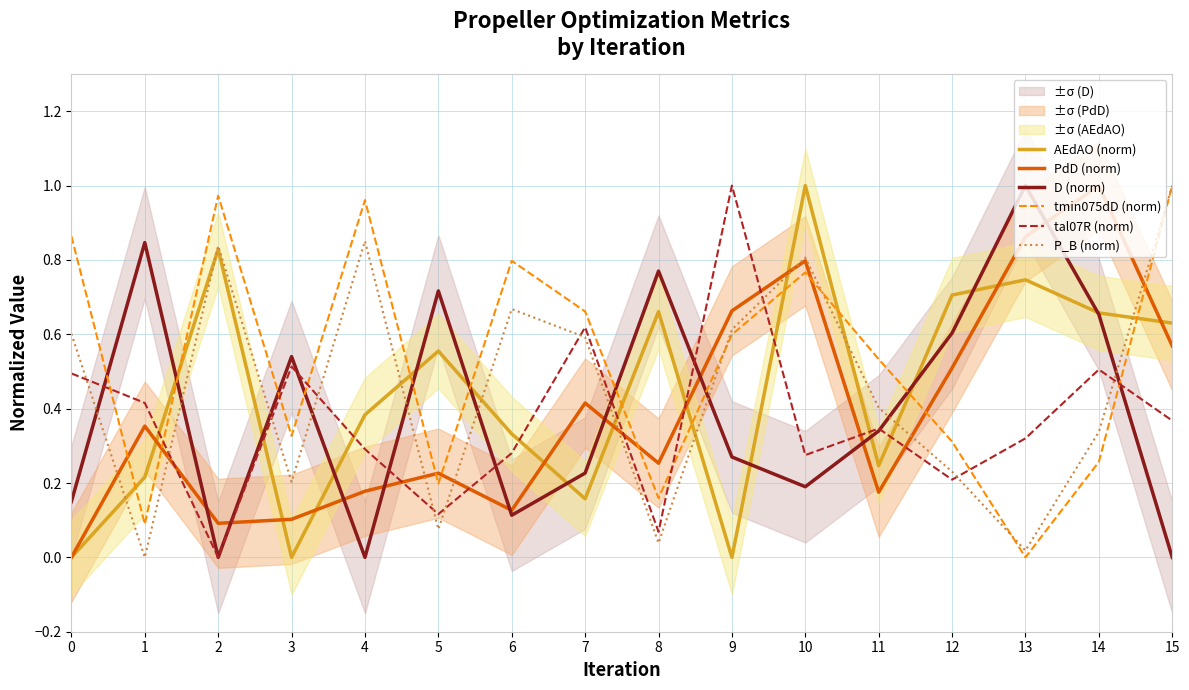

Between 8 and 9, which series saw the biggest shift?

tal07R (norm)